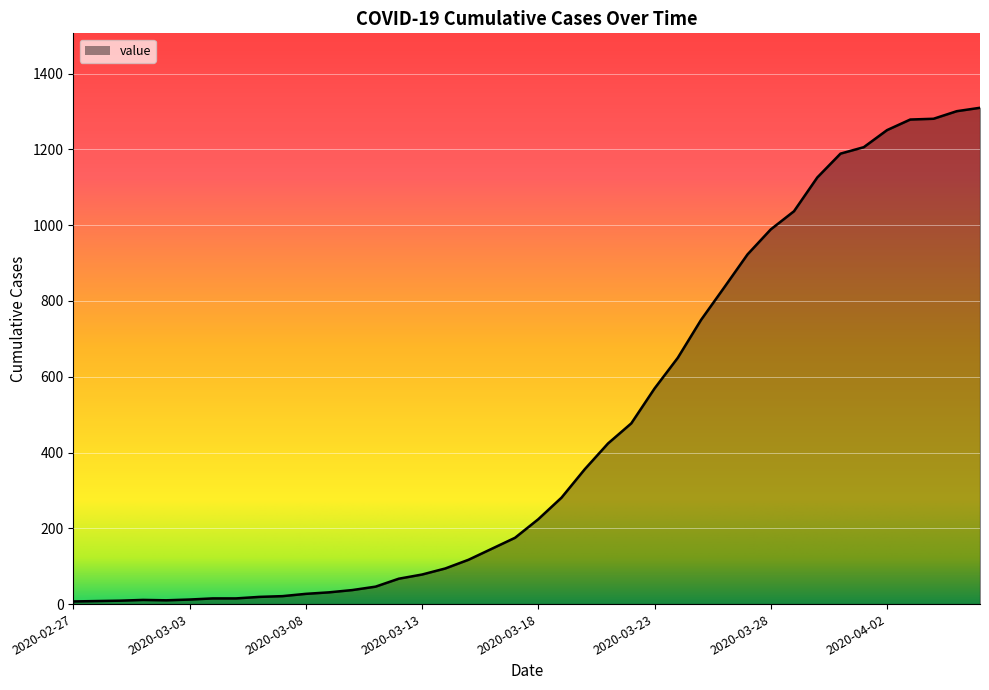

What is the difference between the maximum and minimum values?

1303